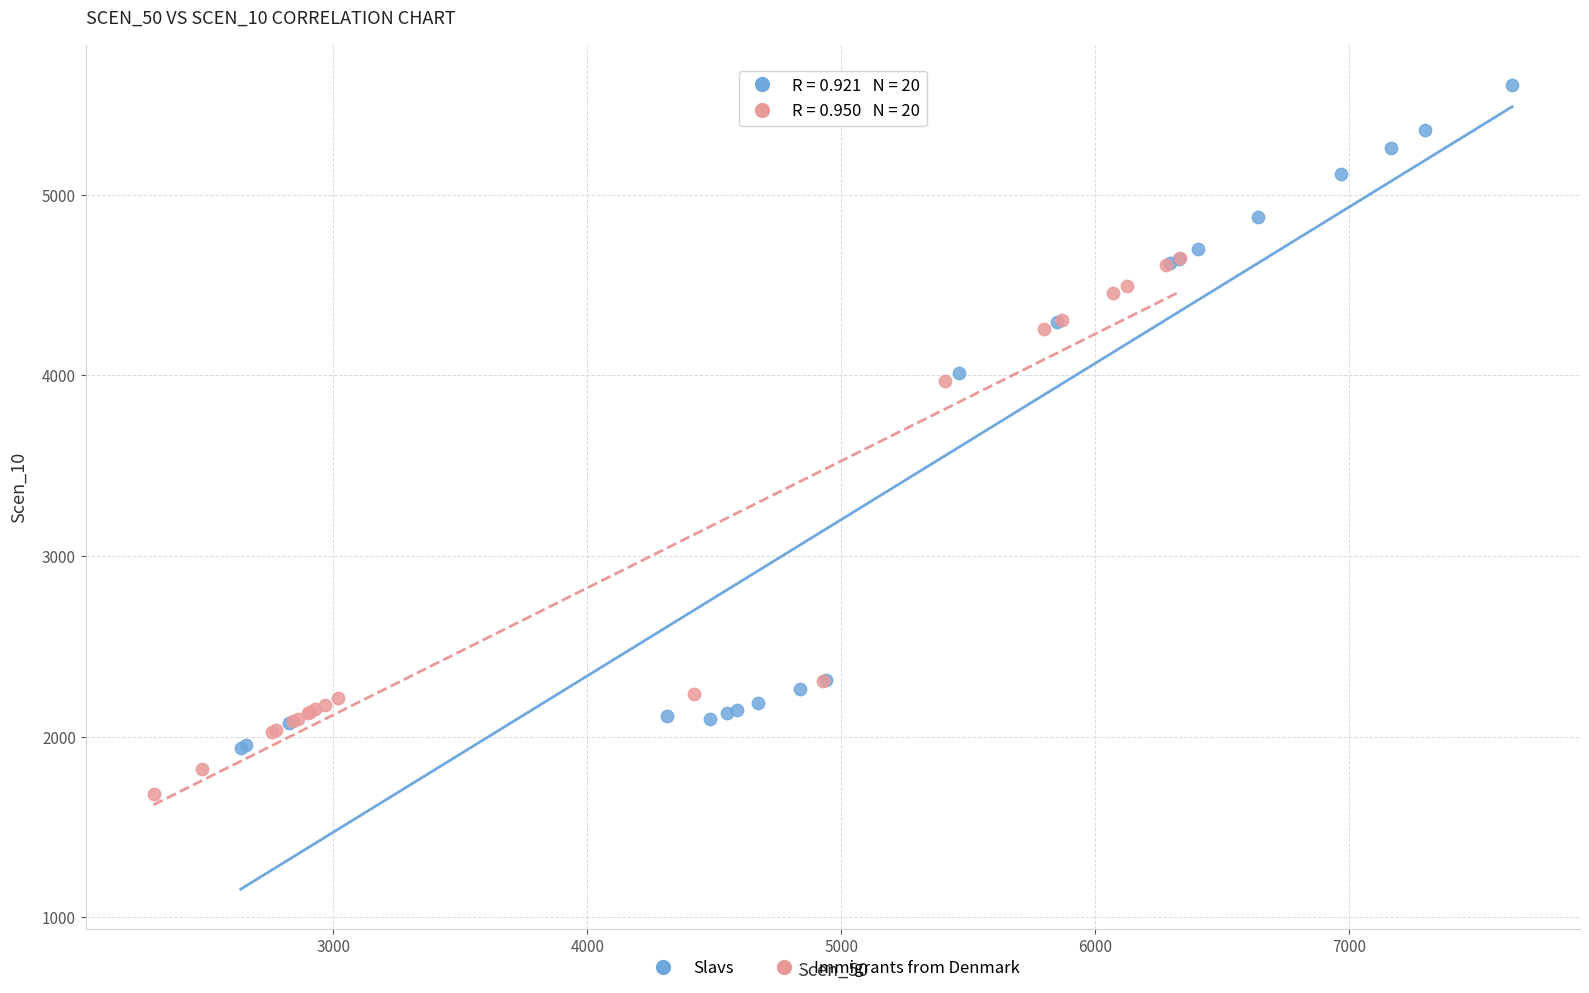

Which series has the widest spread of Y values?

Slavs